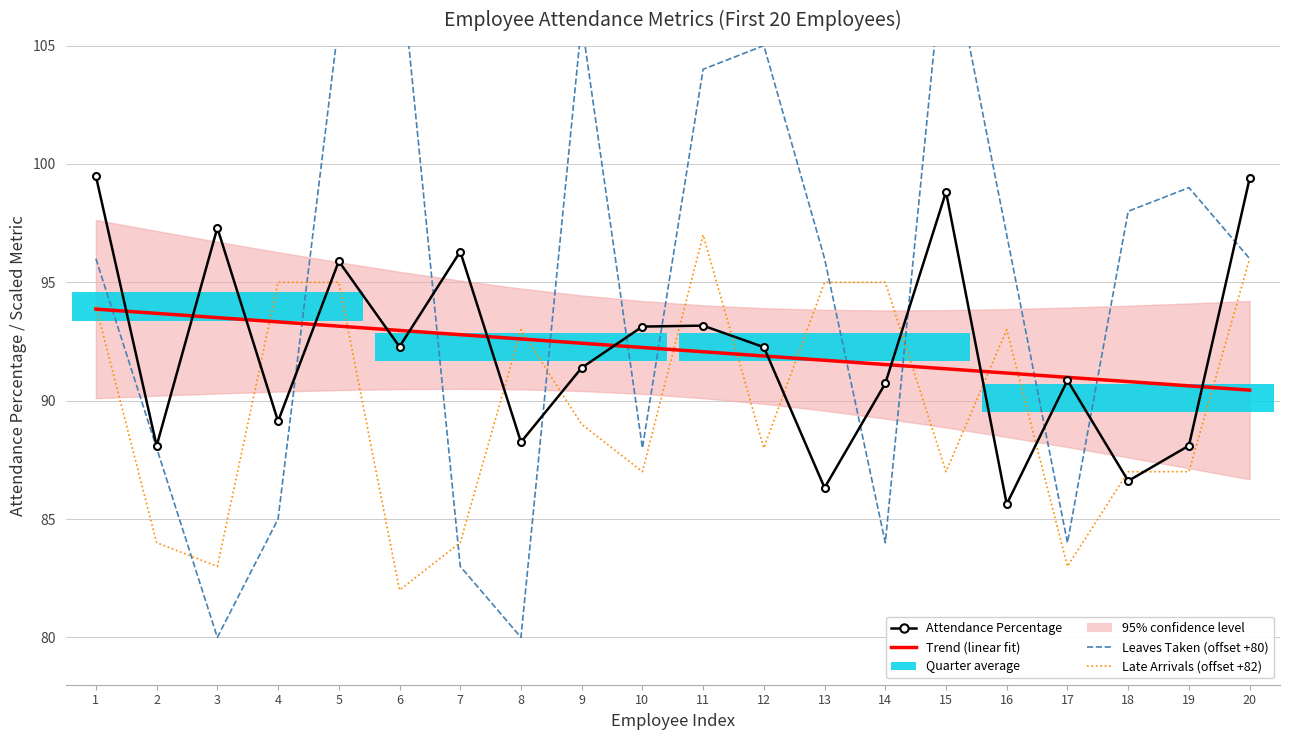

At which label does Late Arrivals (offset +82) first exceed 89?

1